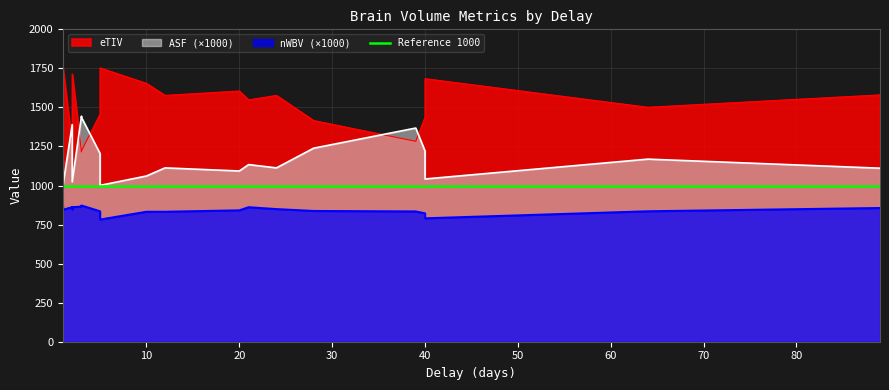

The ASF series shows 0.4 at 40. True or false?

False